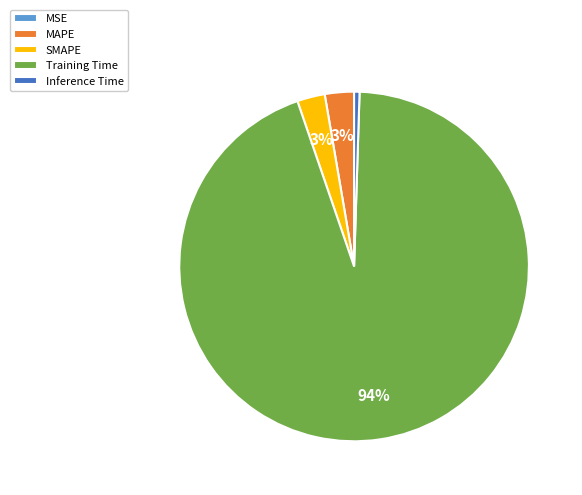

Is the sum of Inference Time and Training Time greater than half?

Yes